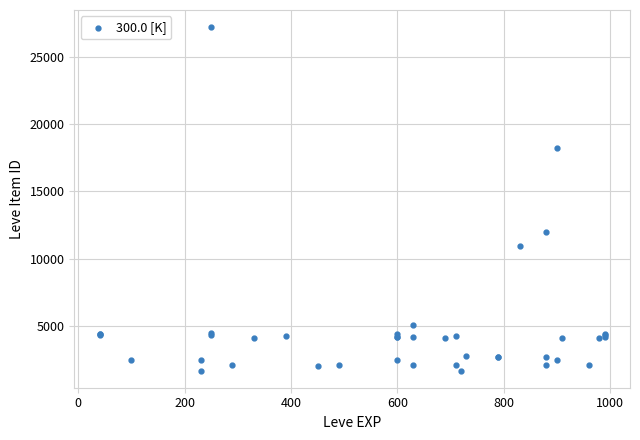

What Y value in the scatter plot is closest to 14448?

12018